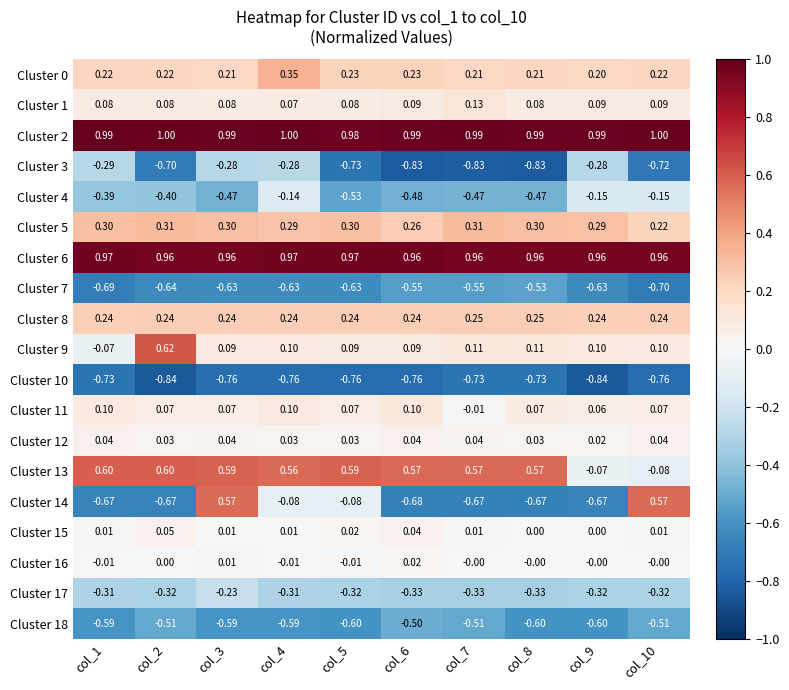

Is the value of Cluster 18 at col_8 greater than the value of Cluster 9 at col_9?

No